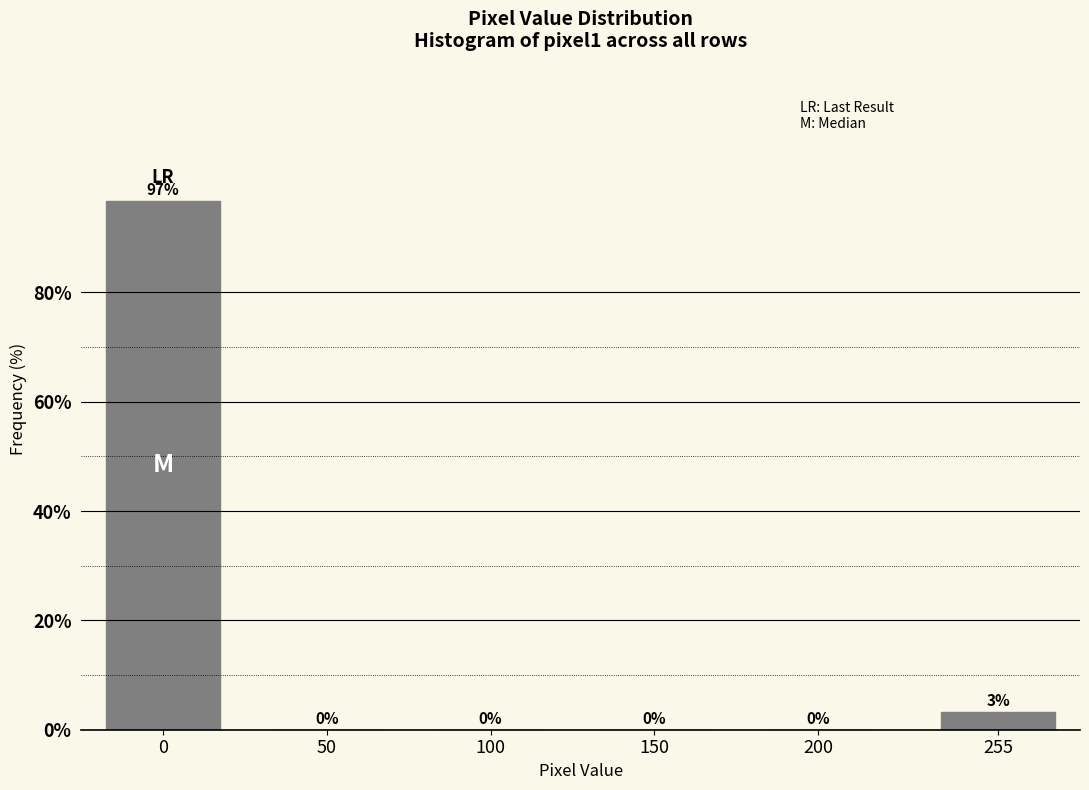

True or false: the data shows 96.8 at 0.

True